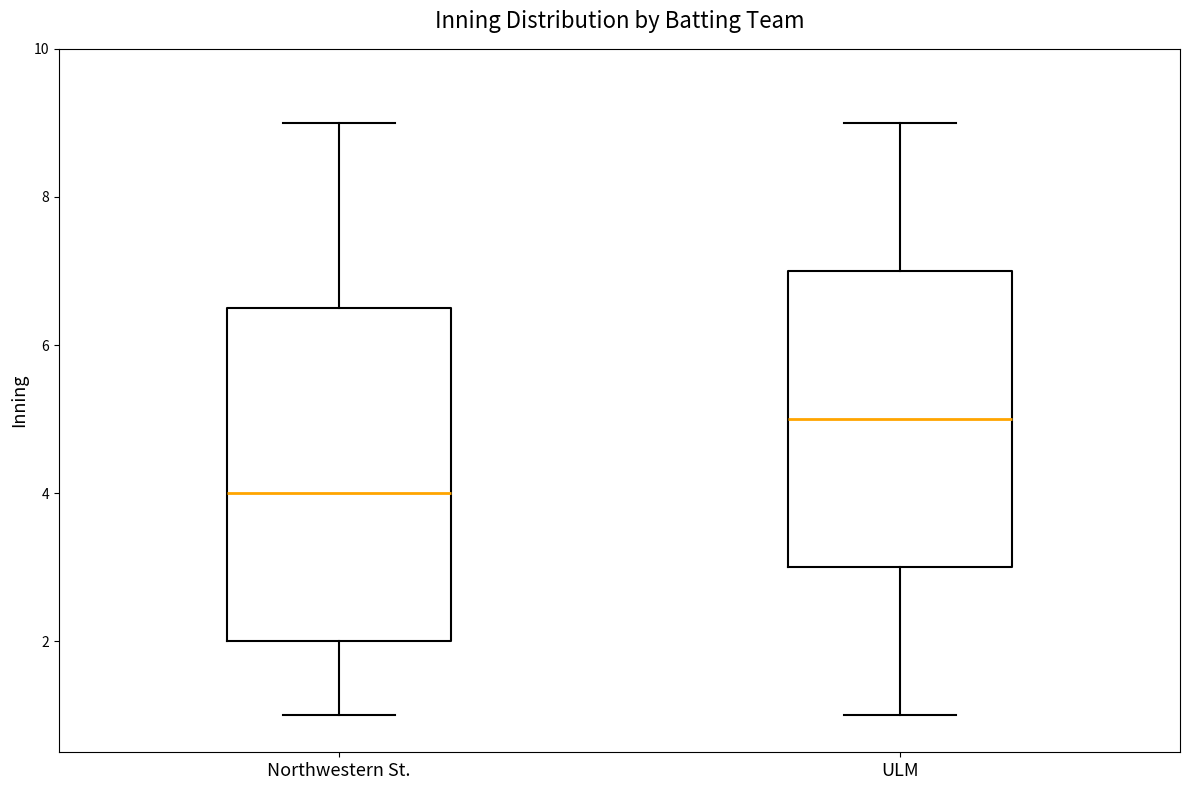

Where is the lower edge of the box for ULM on the y-axis? The values are not printed on the chart, so give them approximately, as read against the axis.

3.0